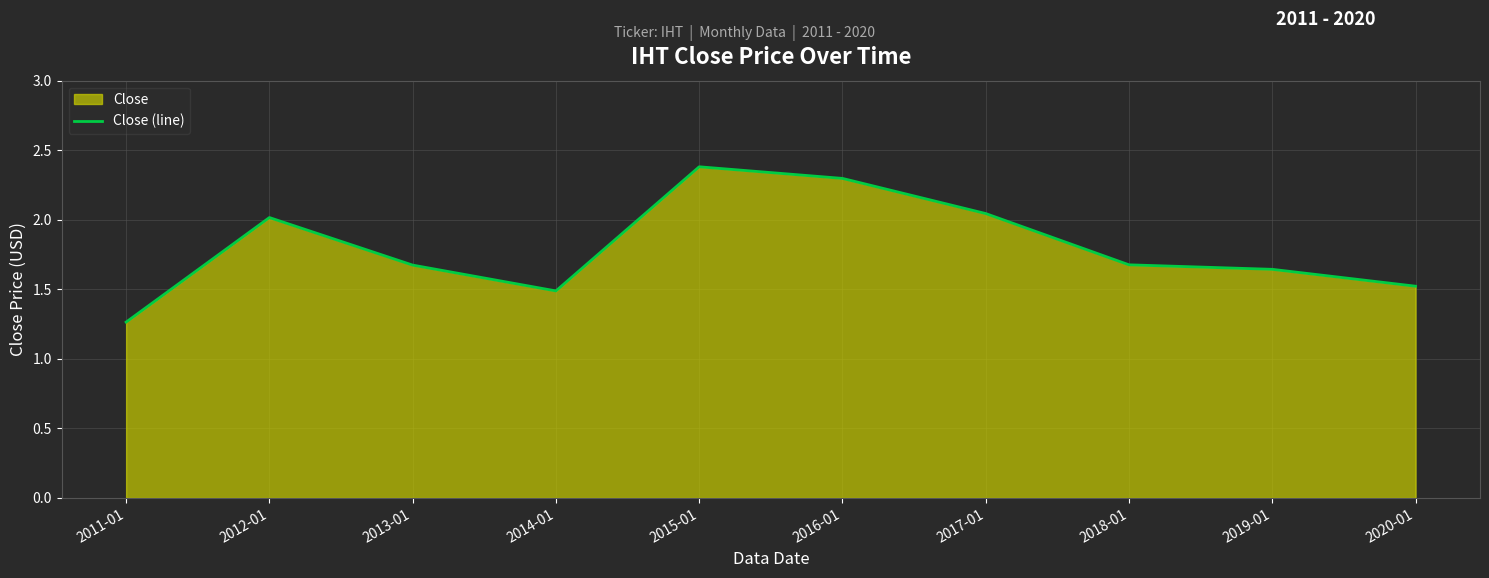

Which category has the lowest value across all series?

2011-01